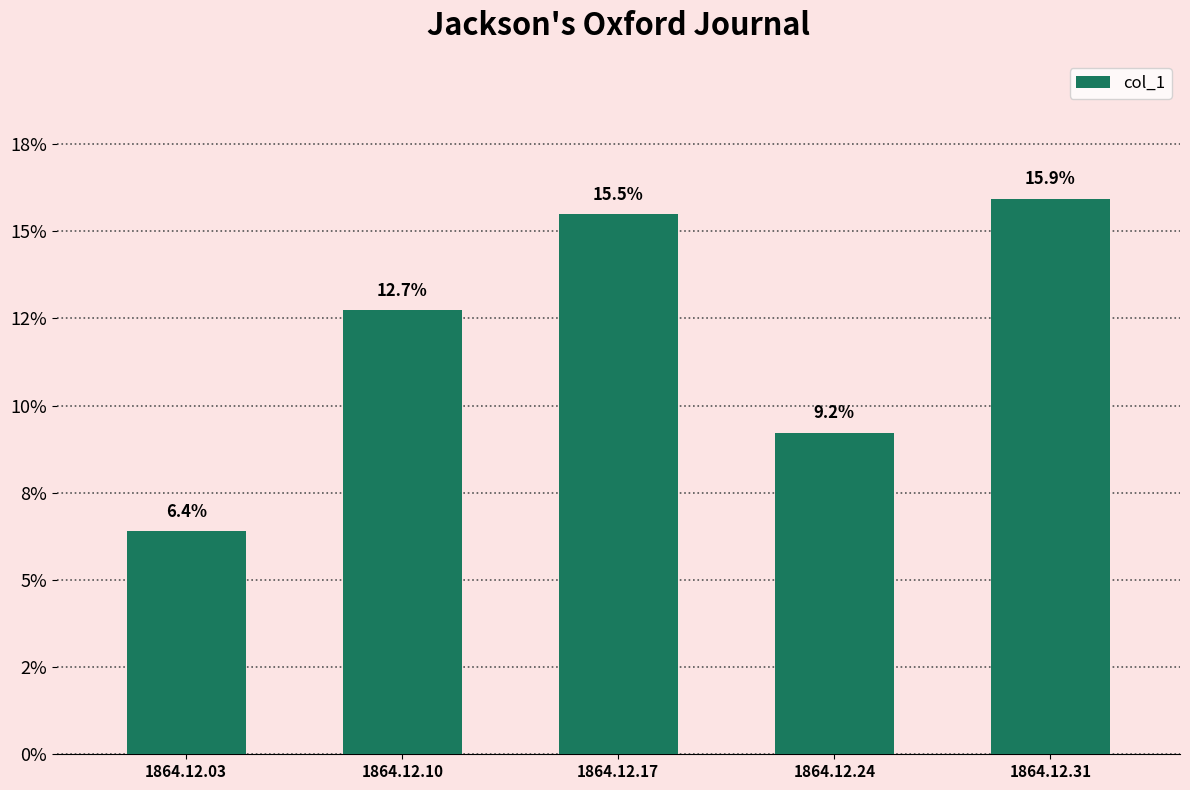

The value at 1864.12.03 is 0.0. True or false?

False